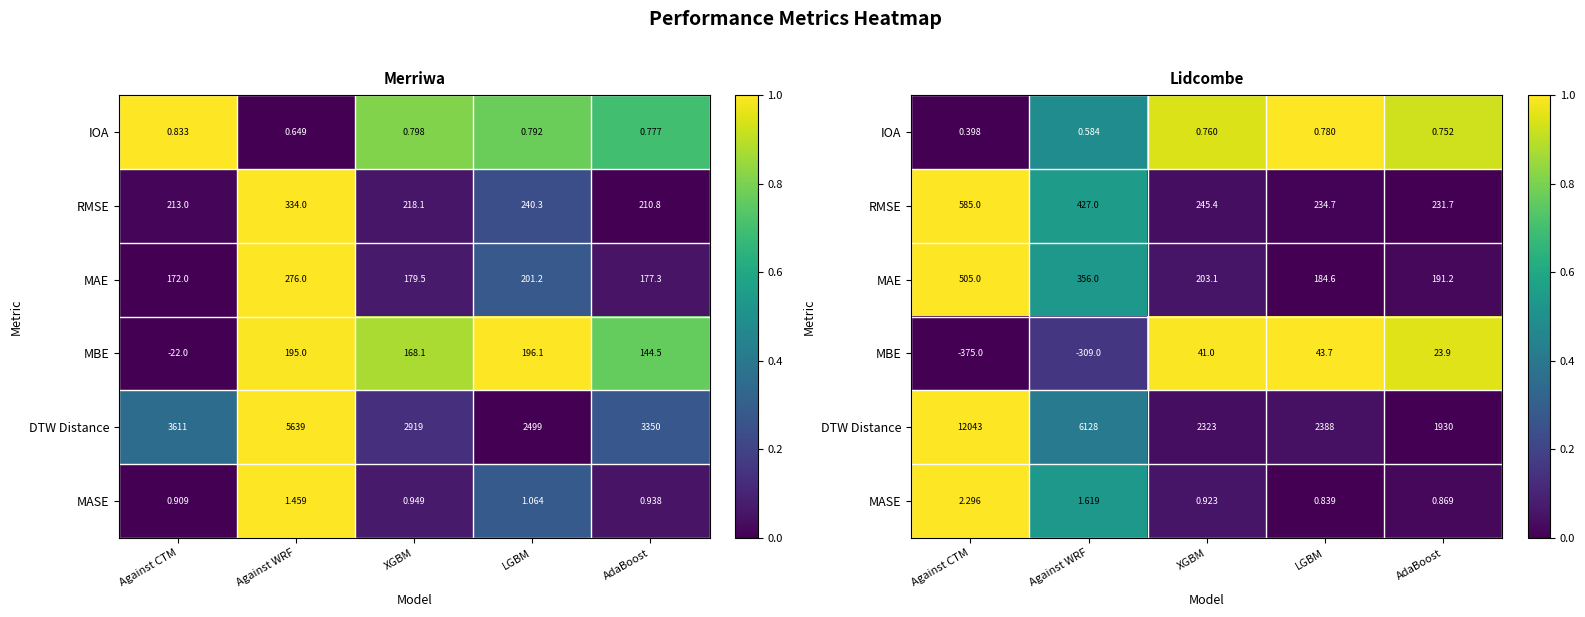

Is it true that DTW Distance equals -0.6 at AdaBoost?

False